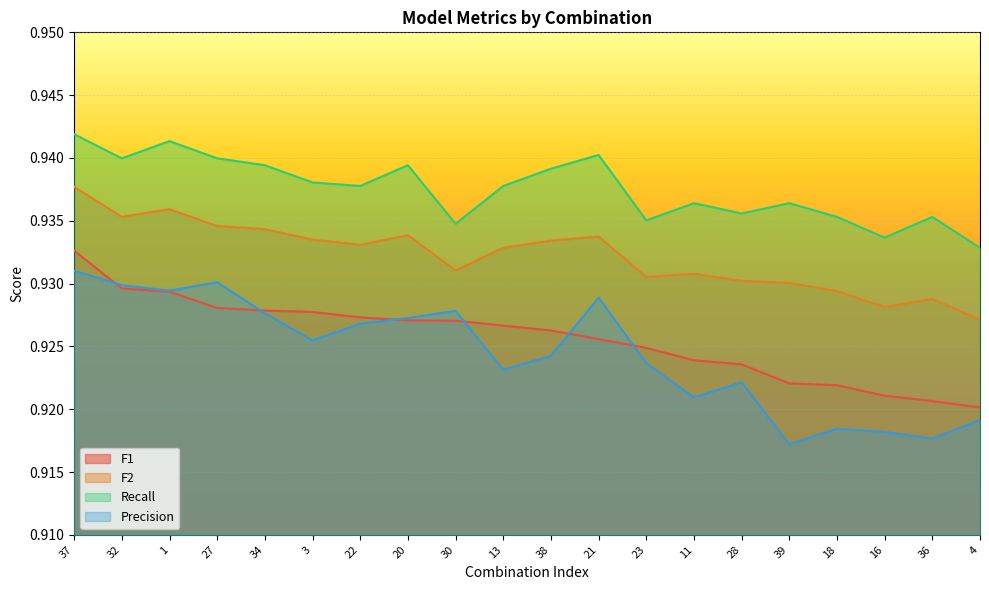

Which series ends up on top after the final intersection of F1 and Precision?

F1